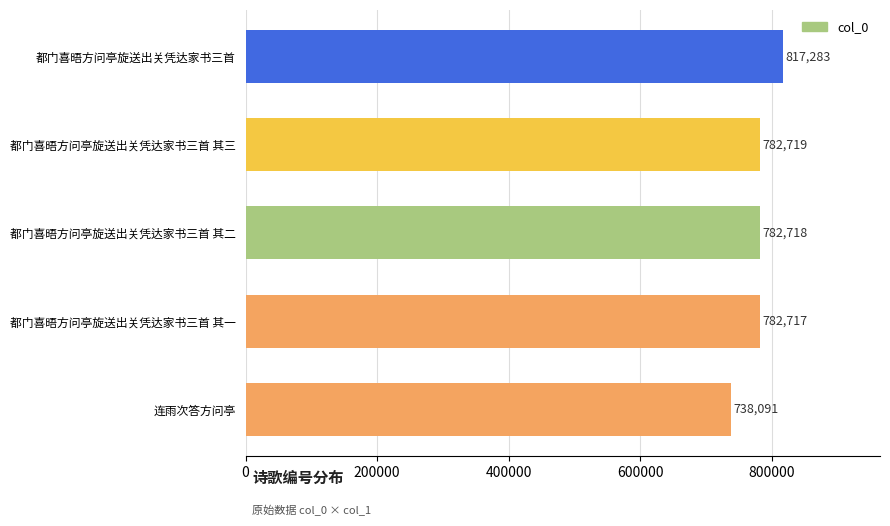

Are the bars grouped side by side (vs. stacked)?

No